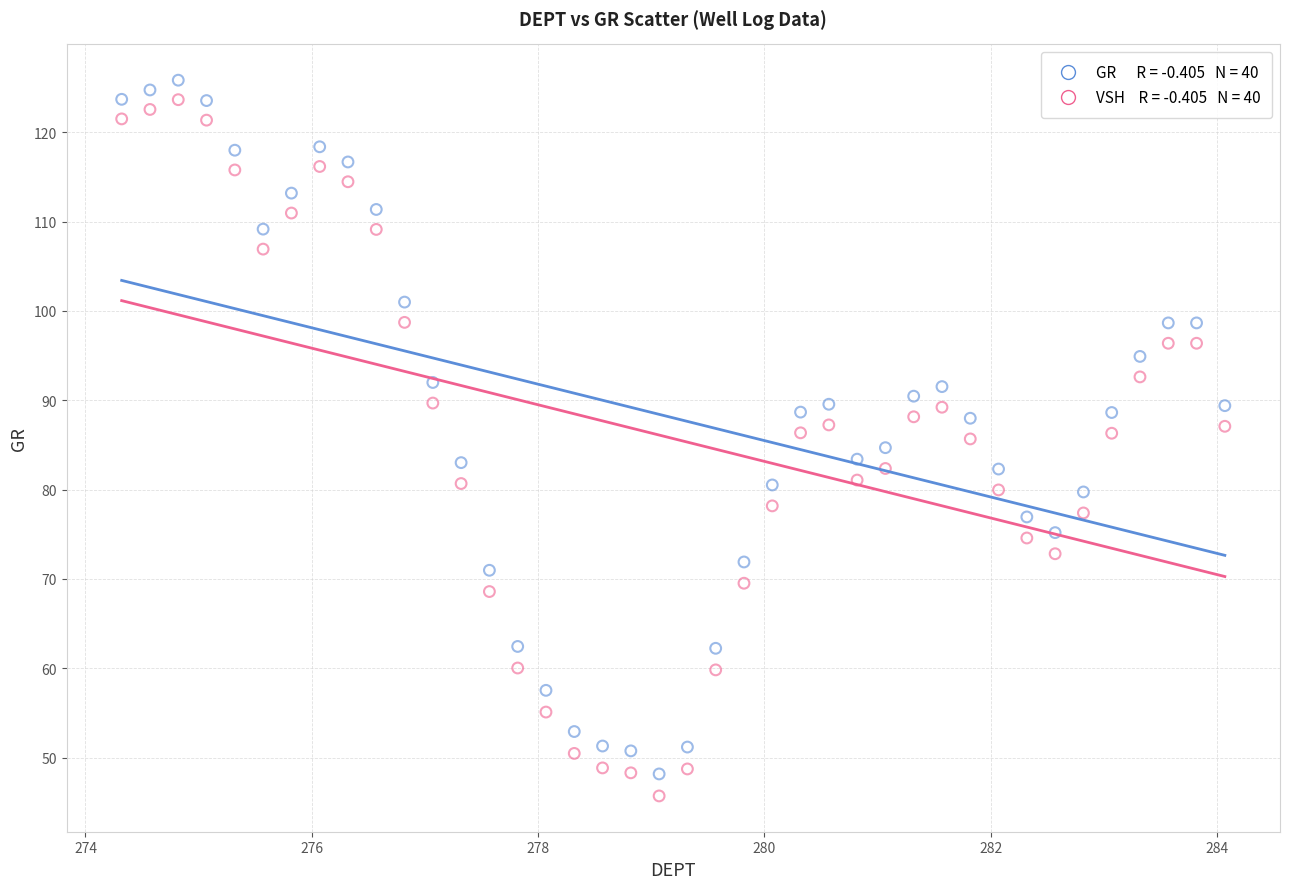

Across all data points, what is the range of X values (max minus min)?

9.8